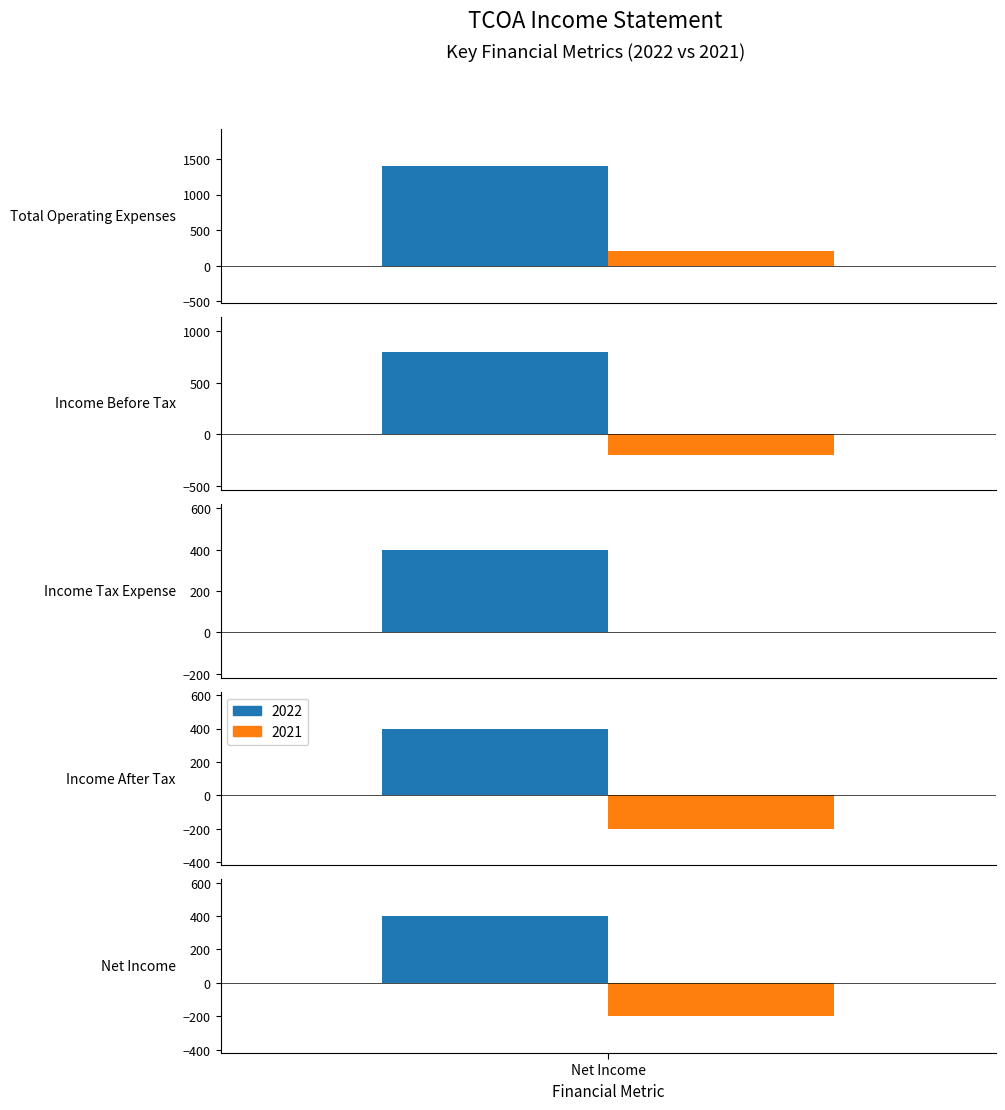

Count the 2022 values in the range 400 to 800.

4